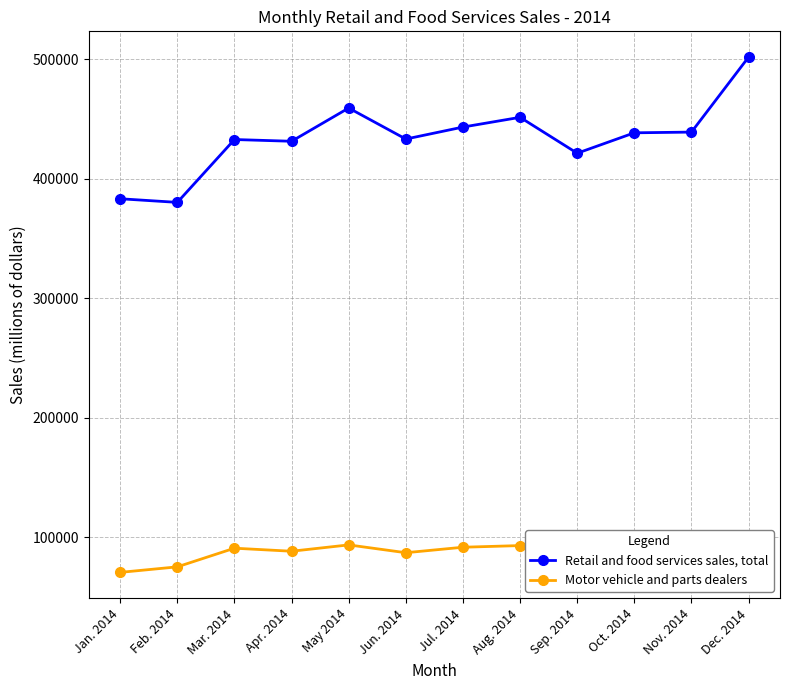

At which label does Motor vehicle and parts dealers first exceed 87192?

Mar. 2014